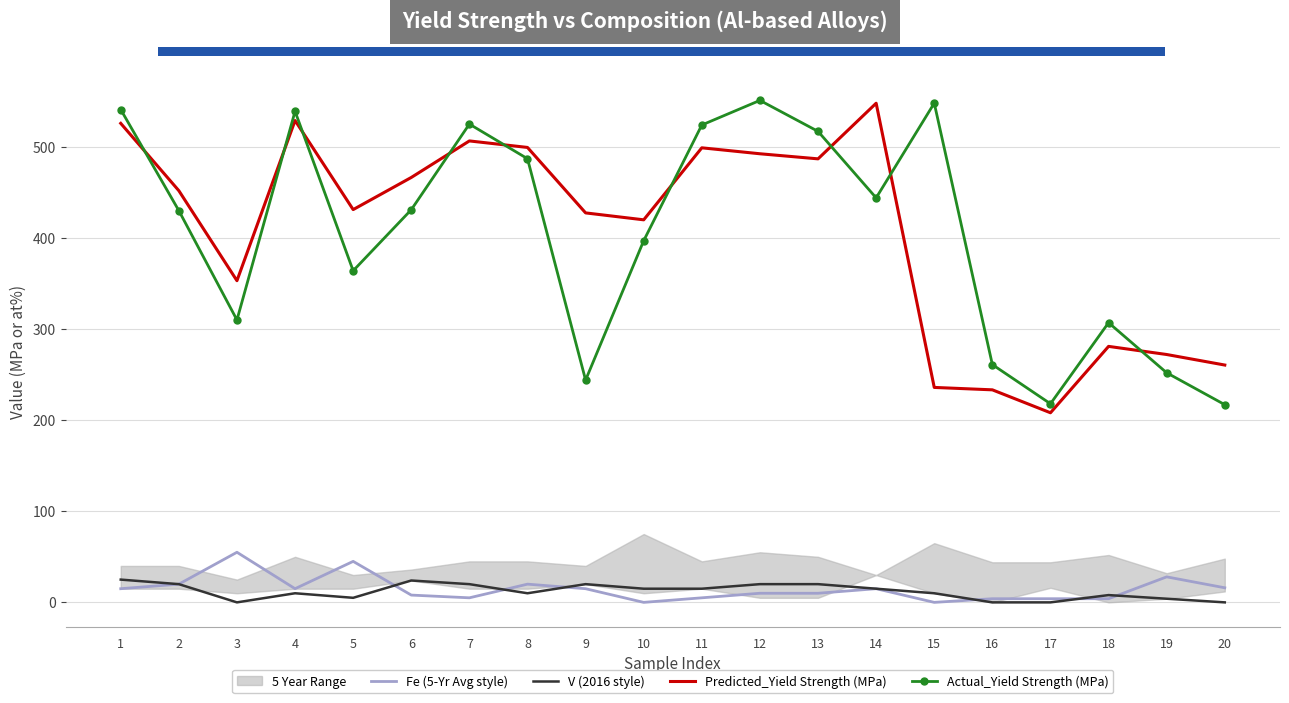

Where do Fe (5-Yr Avg style) and V (2016 style) first cross each other?

5 and 6